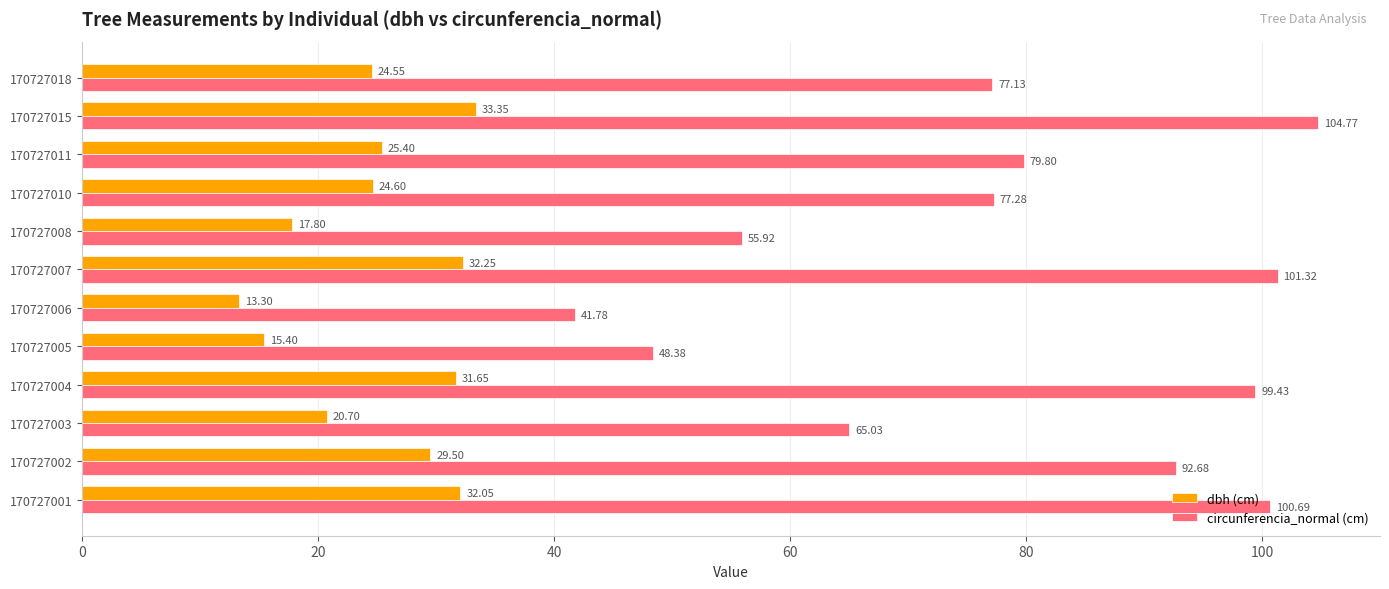

List the series in order of their peak value, lowest first.

dbh (cm), circunferencia_normal (cm)